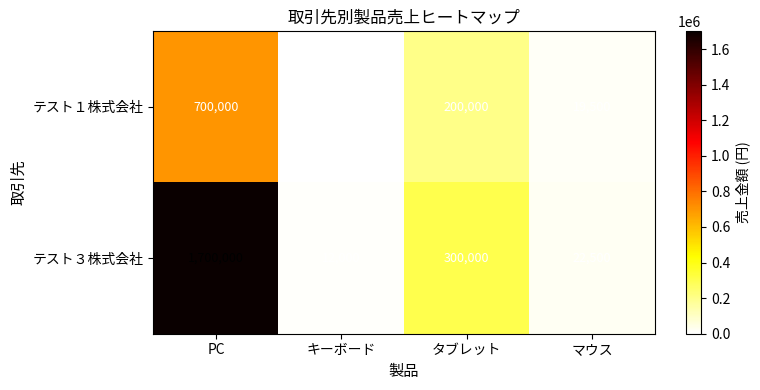

At how many categories does at least one series exceed 154315?

2